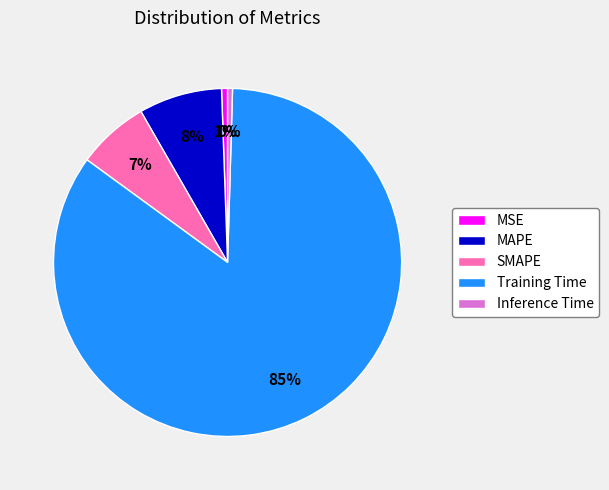

Between SMAPE and Inference Time, which is larger?

SMAPE